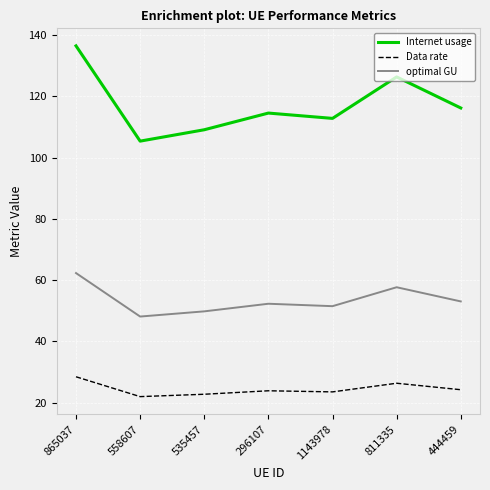

Rank the series at 1143978 from highest to lowest value.

Internet usage, optimal GU, Data rate